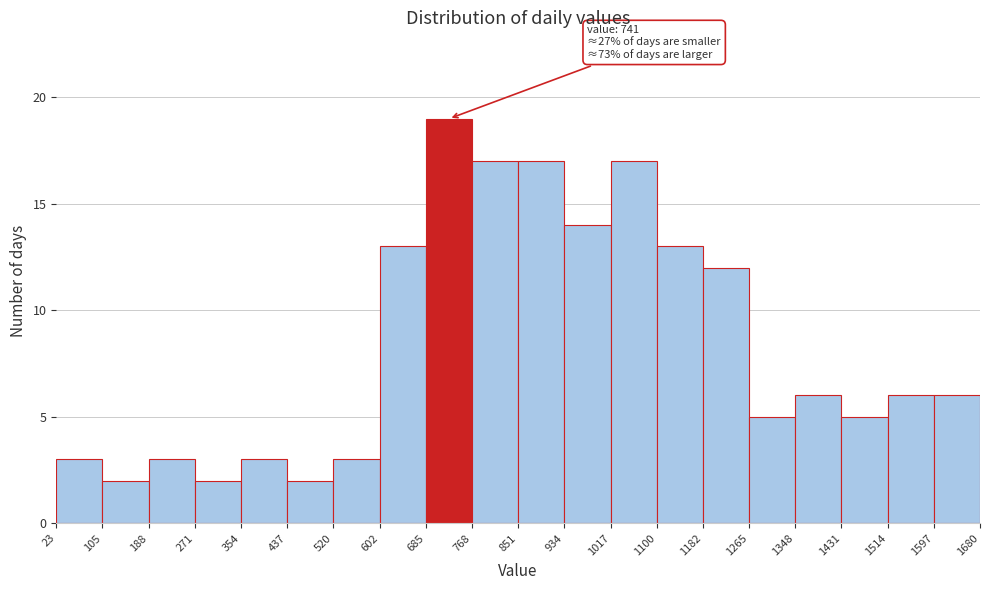

Over which range of the x-axis is the bar tallest?

685 to 768